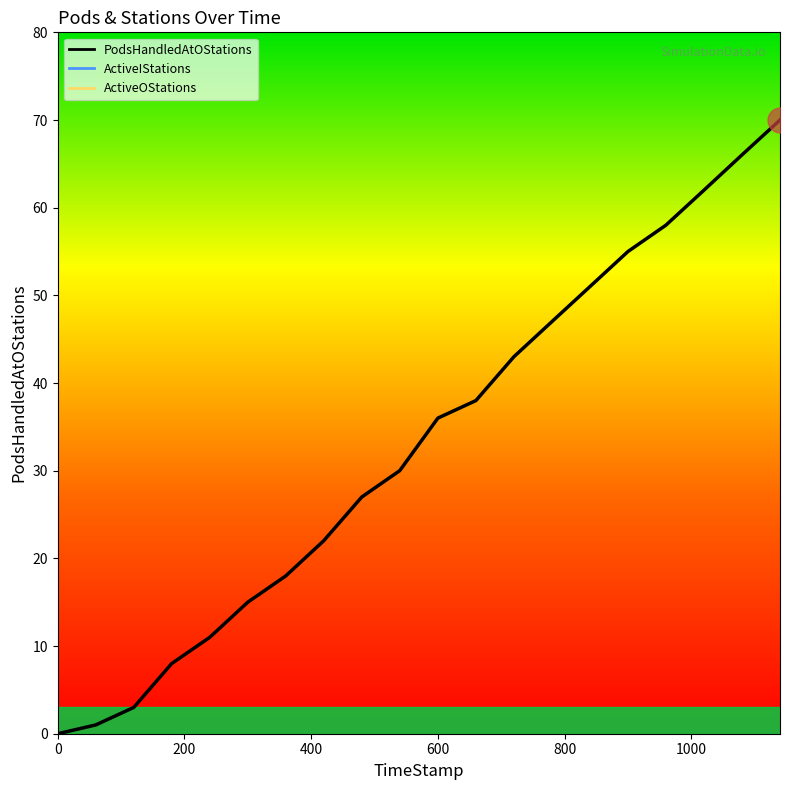

True or false: ActiveOStations has more than 2 points higher than both neighbors.

False